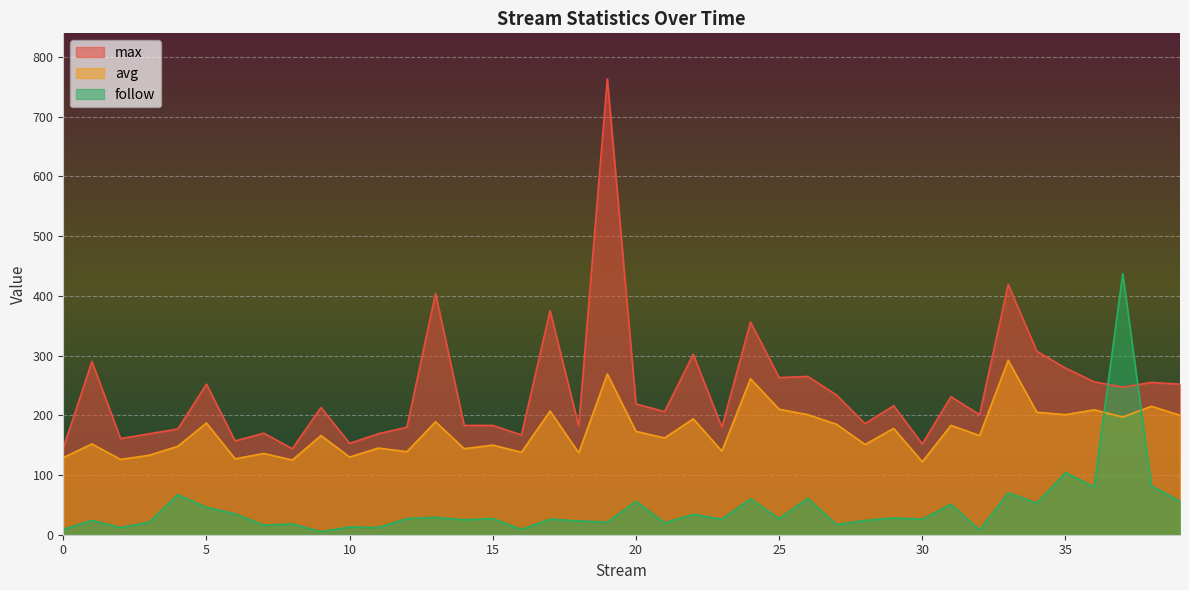

List the labels in order of follow value, largest first.

37, 35, 38, 36, 33, 4, 26, 24, 20, 39, 34, 31, 5, 6, 22, 13, 29, 12, 15, 25, 17, 23, 30, 14, 1, 28, 18, 3, 19, 21, 8, 27, 7, 10, 2, 11, 0, 16, 32, 9